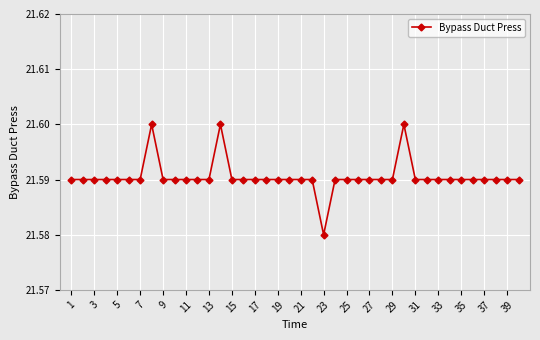

Count the values in the range 21 to 22.

40